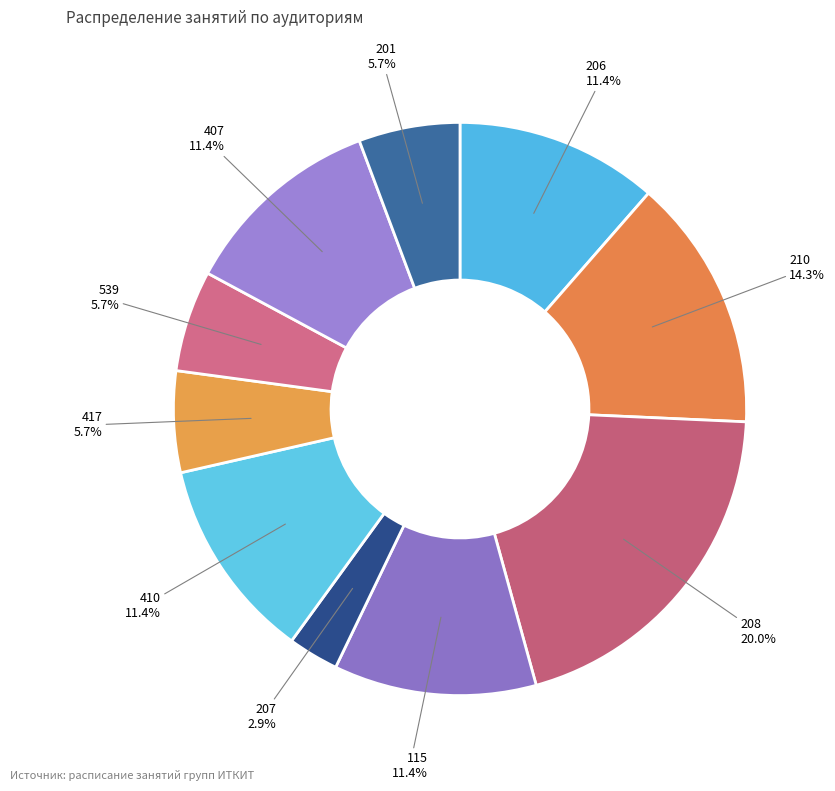

Approximately how many times larger is the value at 417 compared to 207?

2.0